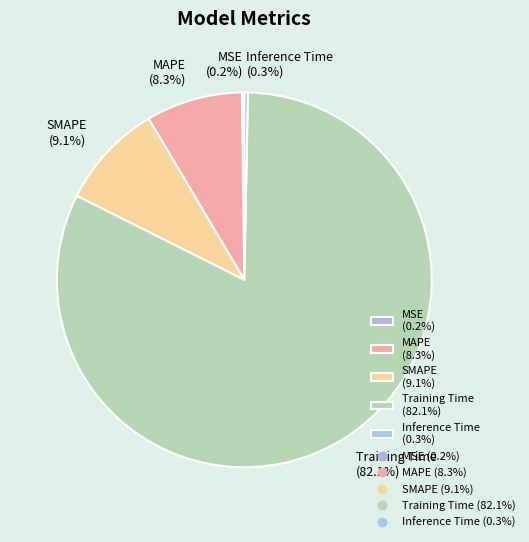

Is it true that Training Time is 88% of the pie?

False